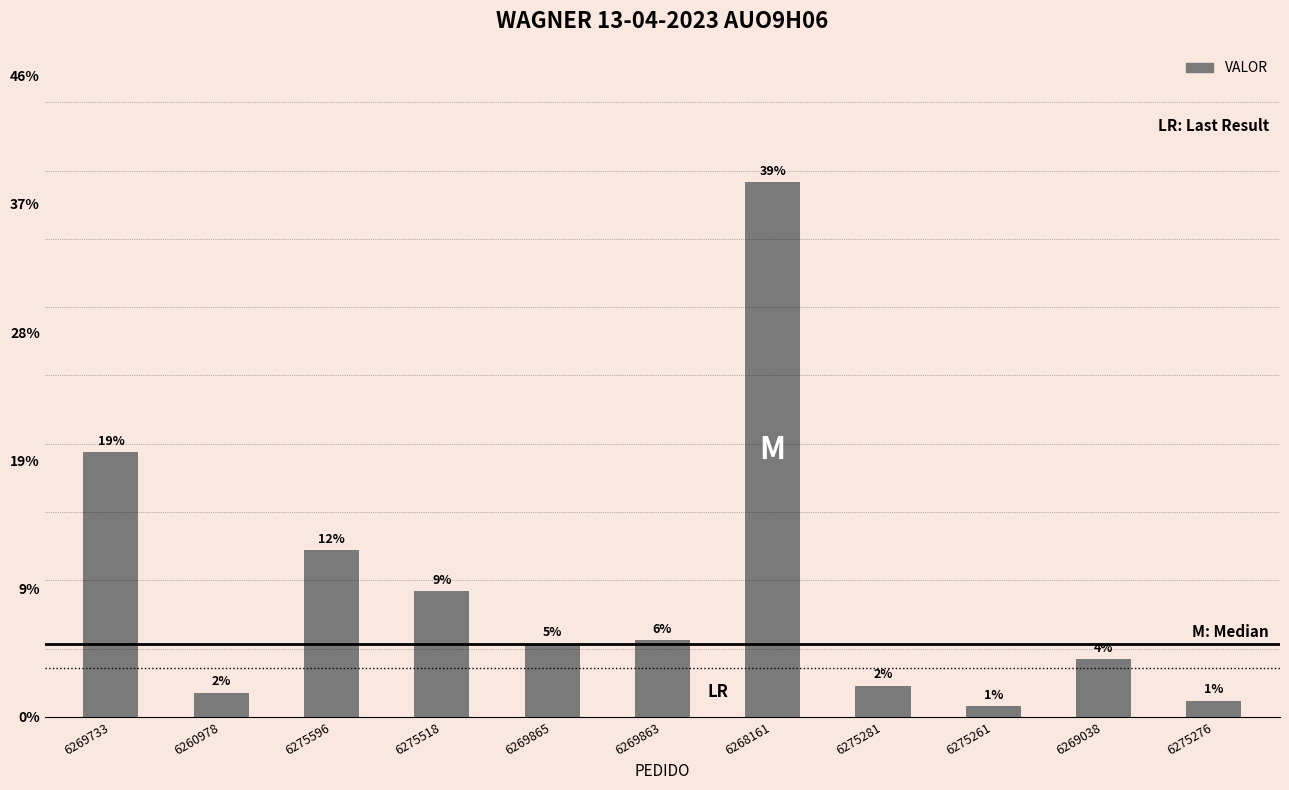

What is the label of the 4th bar from the right?

6275281